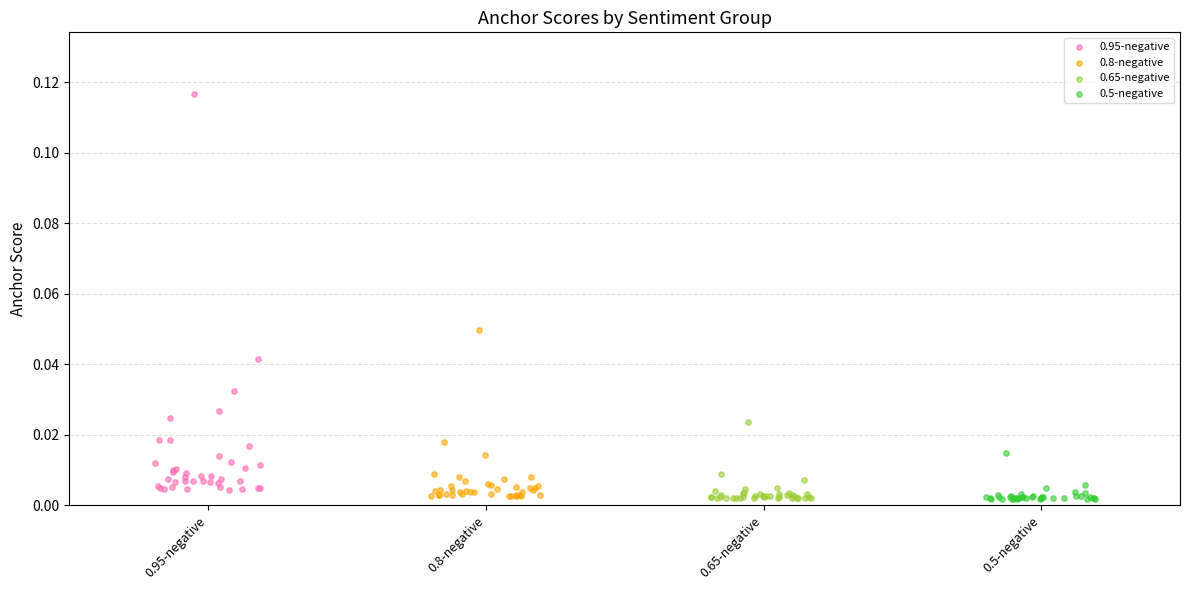

Which series reaches the maximum Y coordinate?

0.95-negative